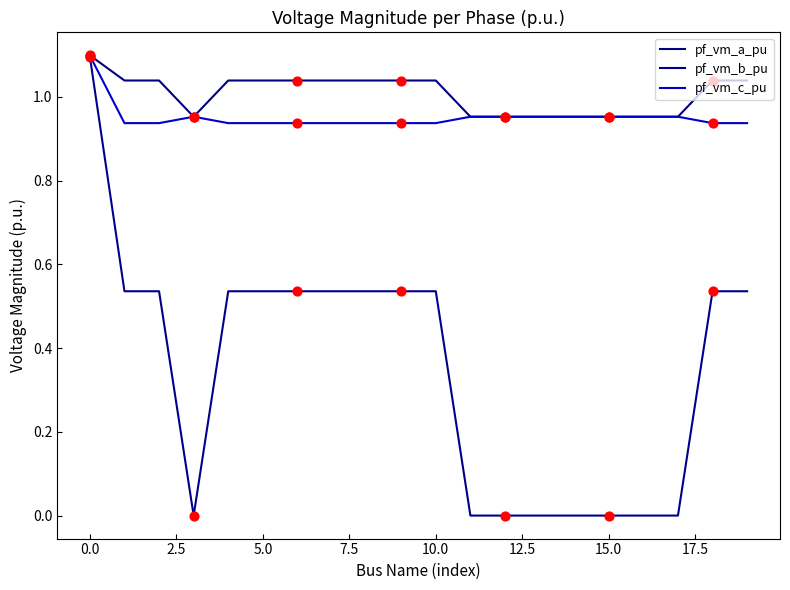

What are all the series names shown in the legend?

pf_vm_a_pu, pf_vm_b_pu, pf_vm_c_pu